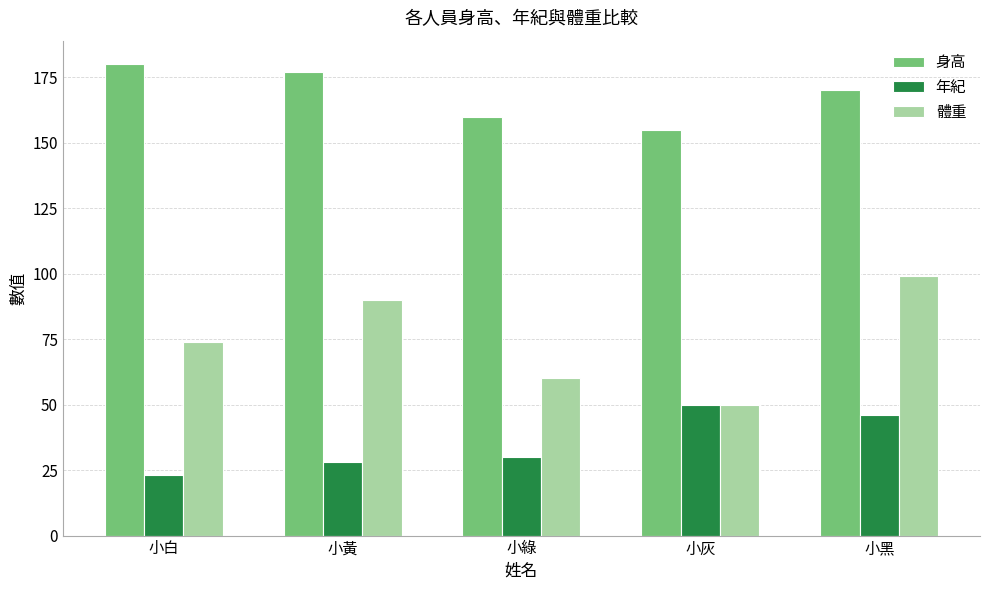

What is the difference between the maximum and second lowest values in the 年紀 series?

22